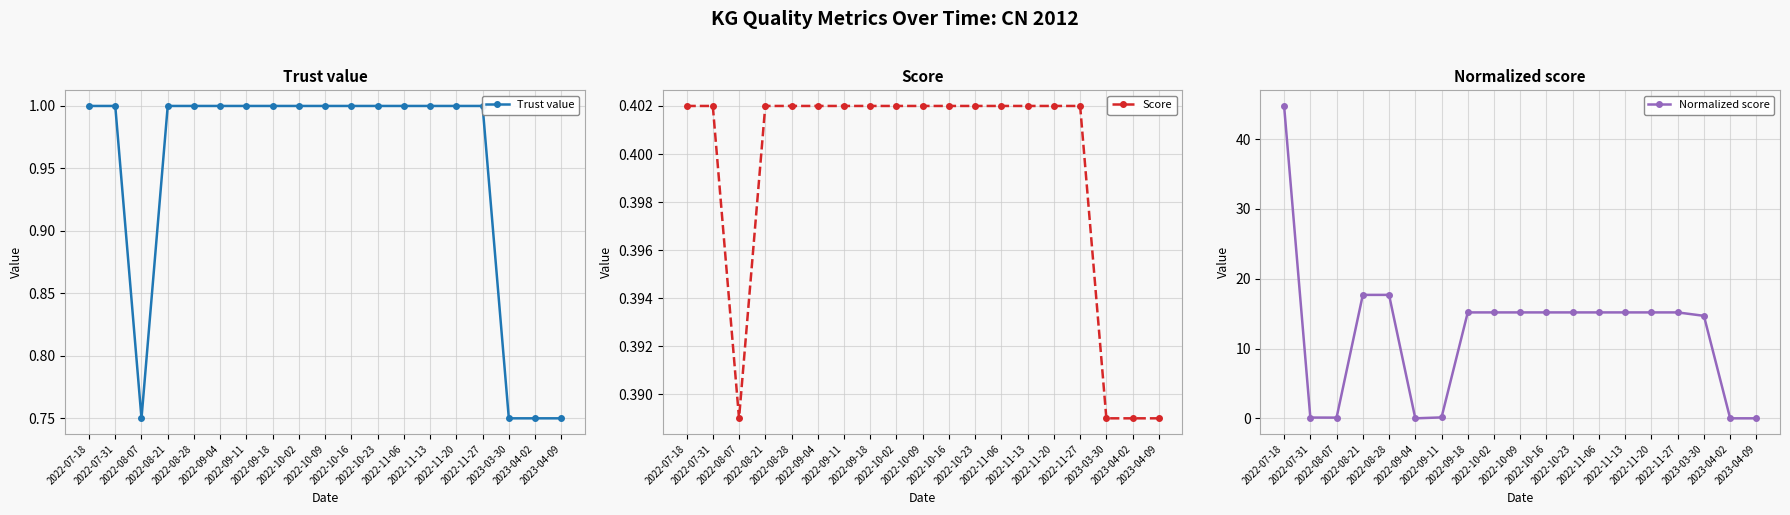

Reading left to right, transcribe all the data shown in this chart.

Trust value: 1.0	1.0	0.8	1.0	1.0	1.0	1.0	1.0	1.0	1.0	1.0	1.0	1.0	1.0	1.0	1.0	0.8	0.8	0.8
Score: 0.4	0.4	0.4	0.4	0.4	0.4	0.4	0.4	0.4	0.4	0.4	0.4	0.4	0.4	0.4	0.4	0.4	0.4	0.4
Normalized score: 44.7	0.1	0.1	17.7	17.7	0.0	0.1	15.2	15.2	15.2	15.2	15.2	15.2	15.2	15.2	15.2	14.7	0.0	0.0